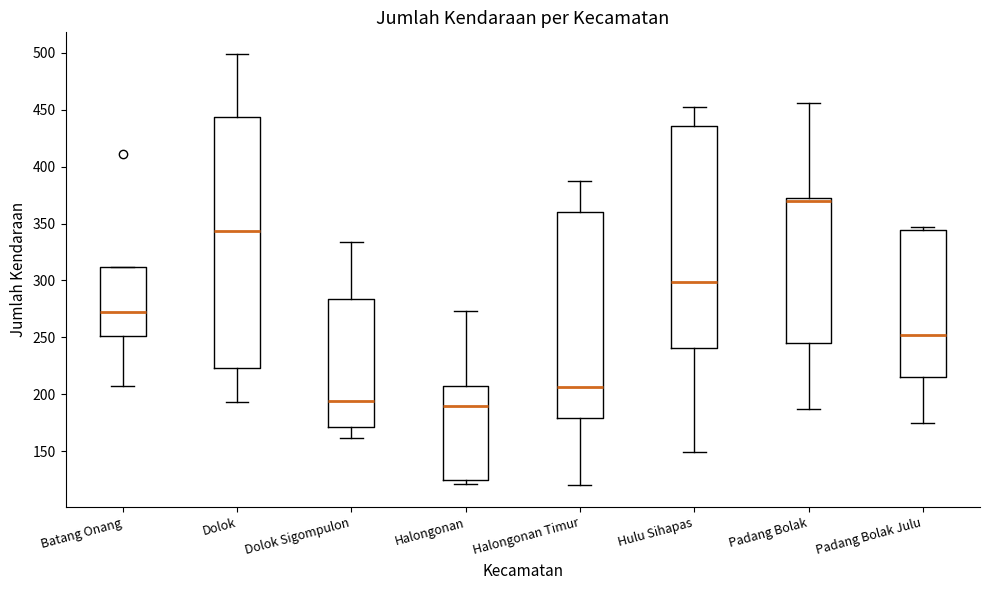

Comparing the boxes themselves (not the whiskers), which one is the tallest?

Dolok